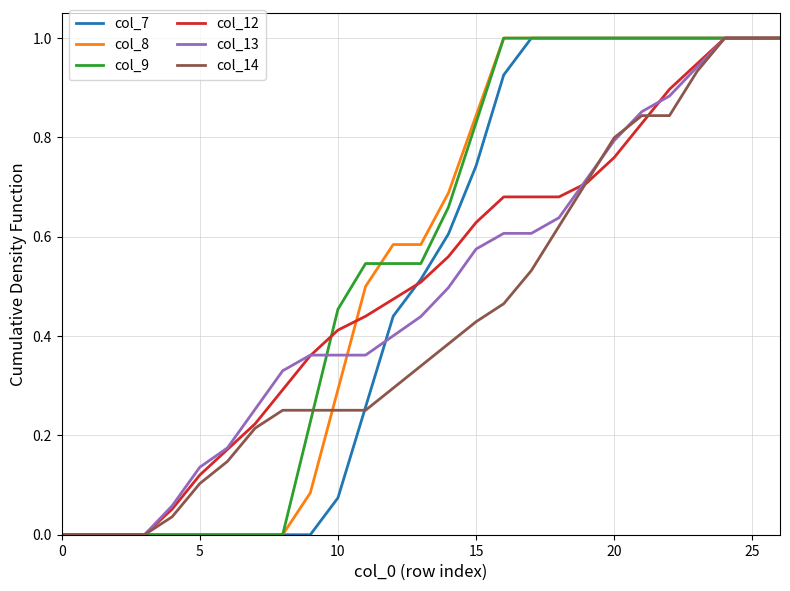

What is the greatest value displayed?

1.0